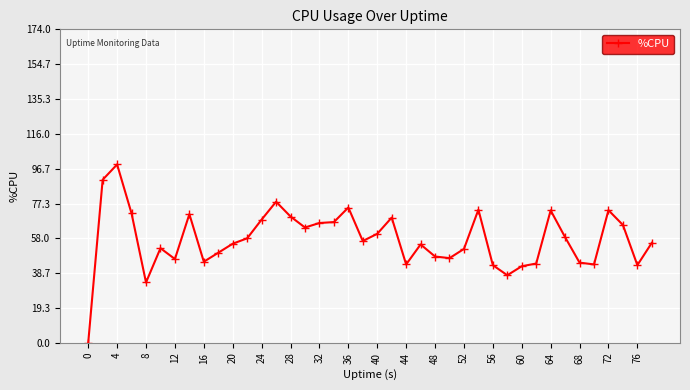

True or false: there are more than 2 points higher than both neighbors.

True